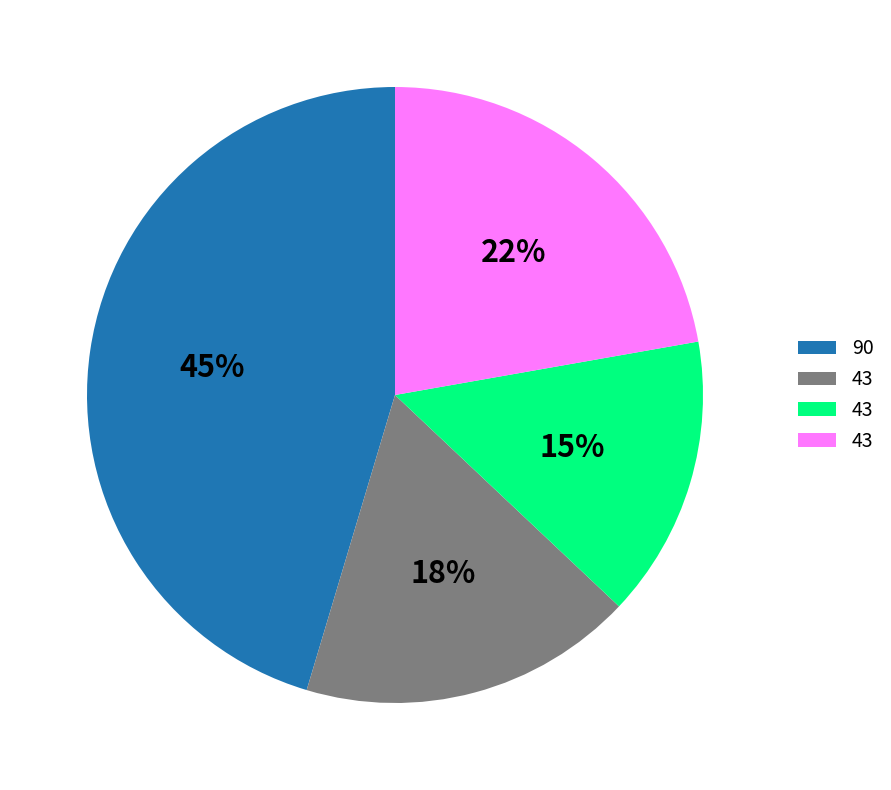

Is there any slice that represents more than half of the pie?

No